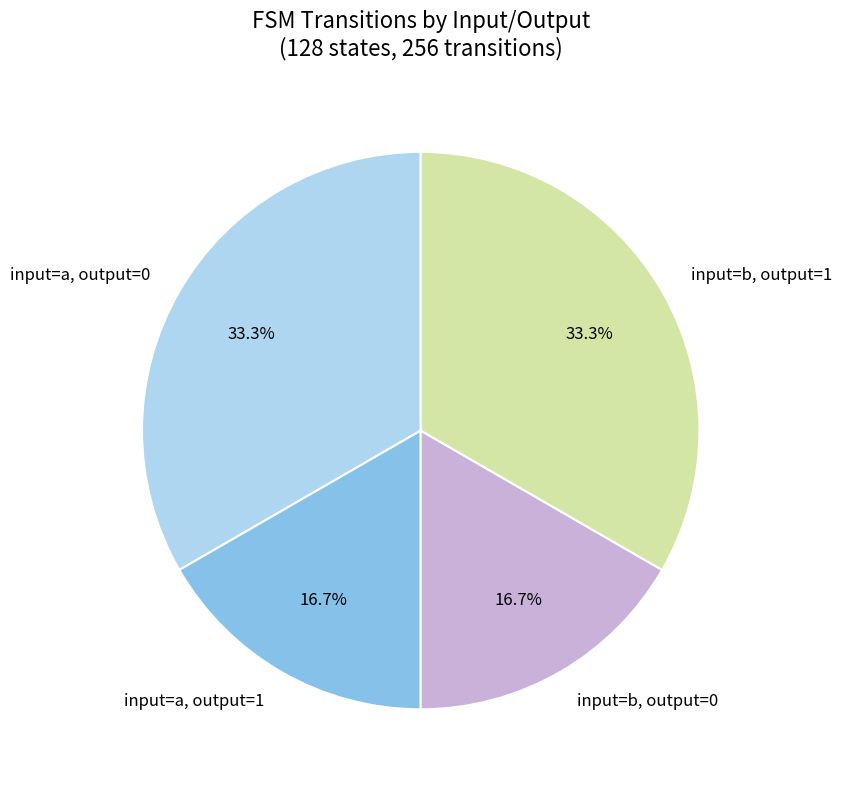

Is input=b, output=0 the majority of the pie?

No